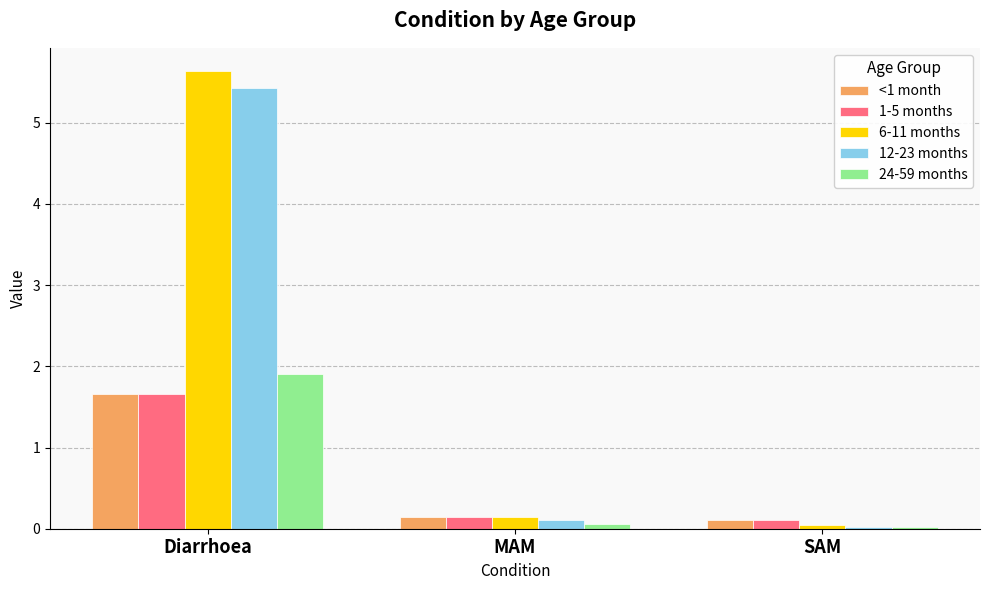

How many bars are there in each group?

5